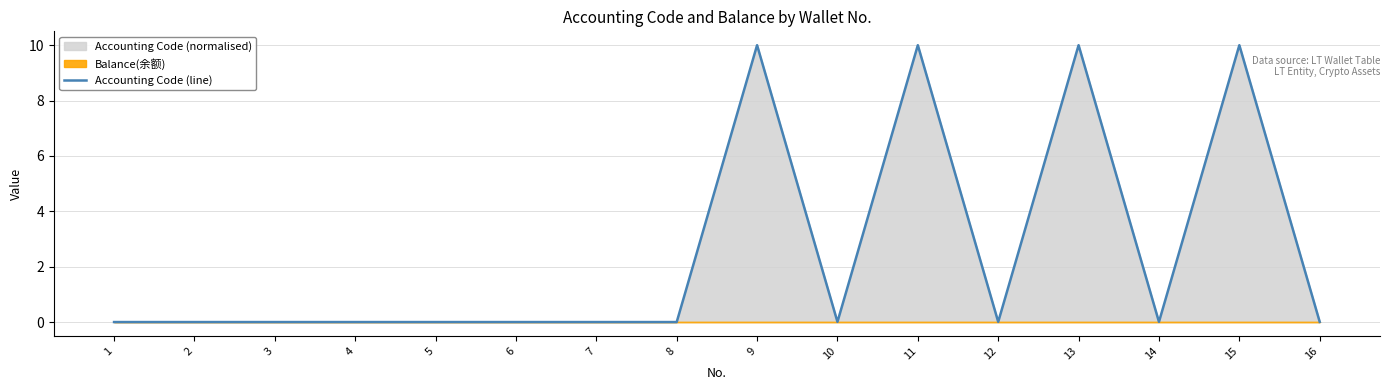

Reading left to right, what are all the values shown in this chart?

1=0.0	2=0.0	3=0.0	4=0.0	5=0.0	6=0.0	7=0.0	8=0.0	9=10.0	10=0.0	11=10.0	12=0.0	13=10.0	14=0.0	15=10.0	16=0.0